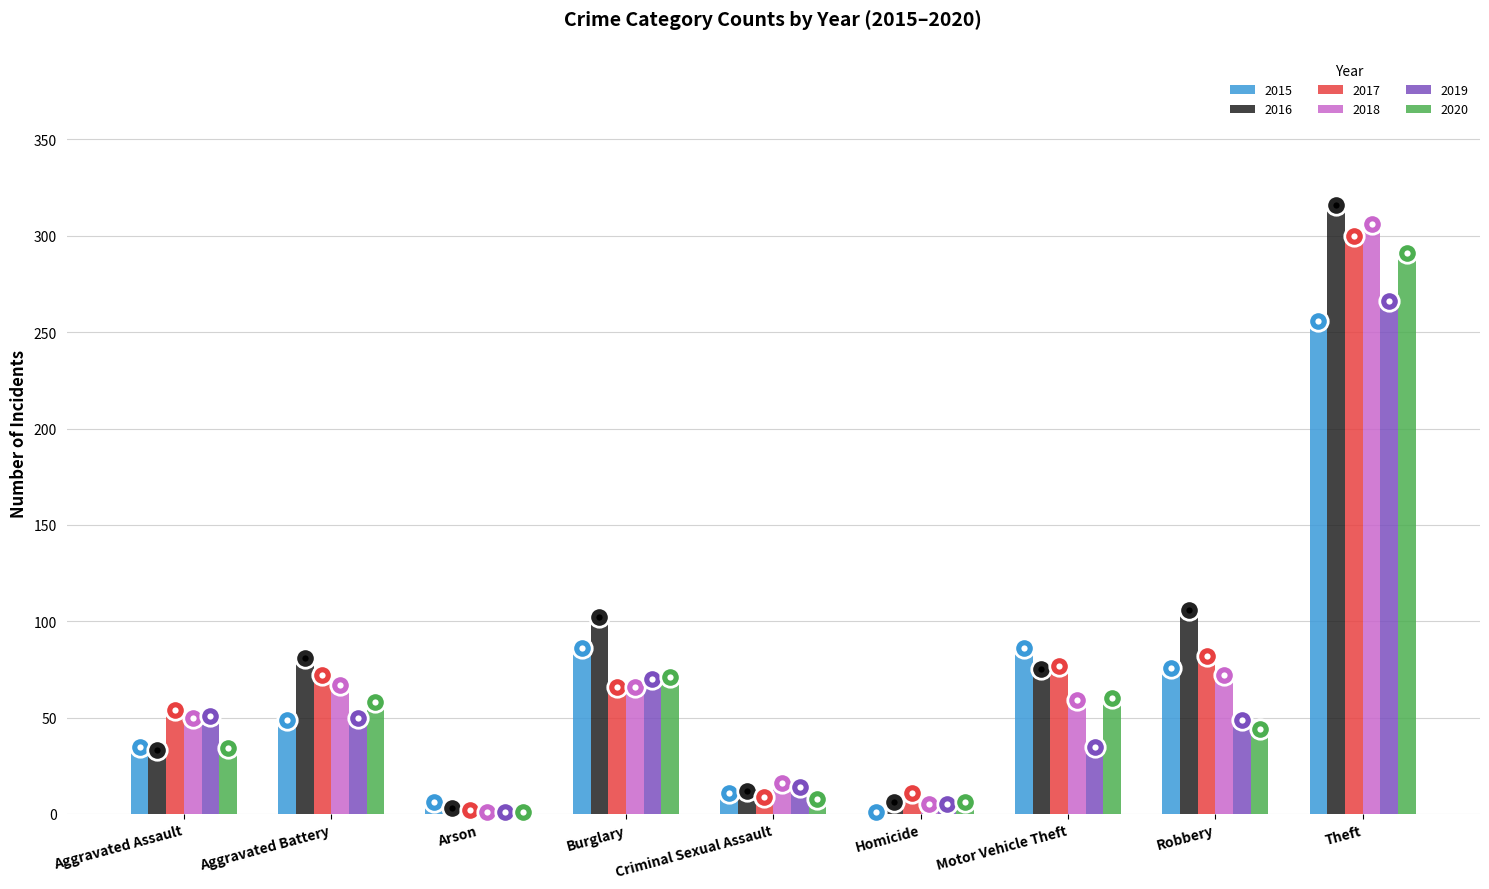

What value does the 2015 series have at Aggravated Battery?

49